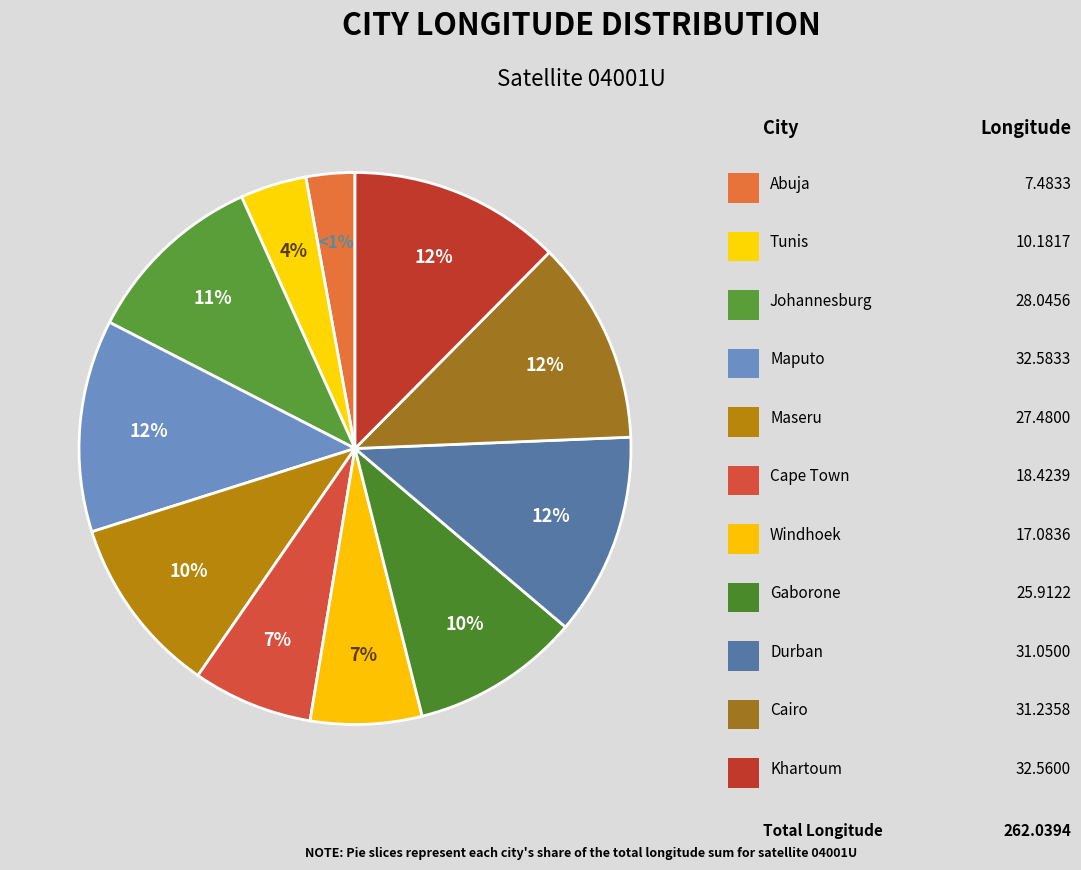

Which category has the smallest portion of the pie?

Abuja